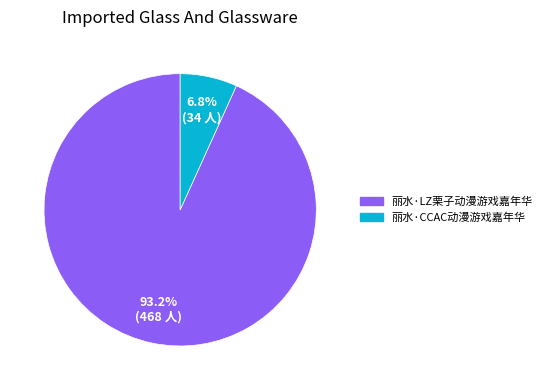

How many segments does this pie chart have?

2